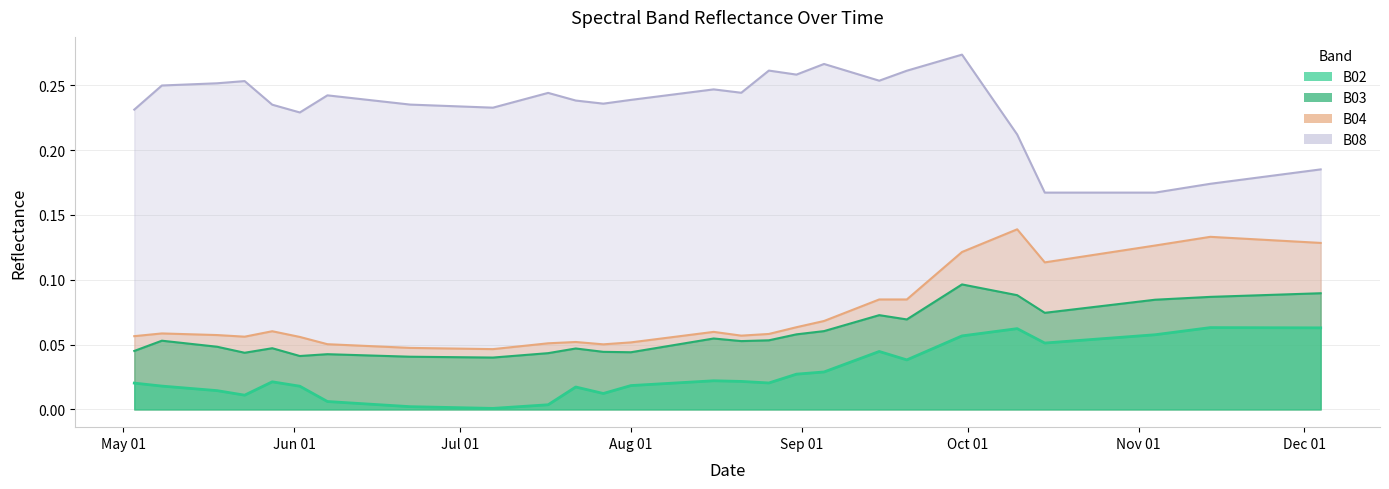

True or false: B04 and B02 intersect in this chart.

False